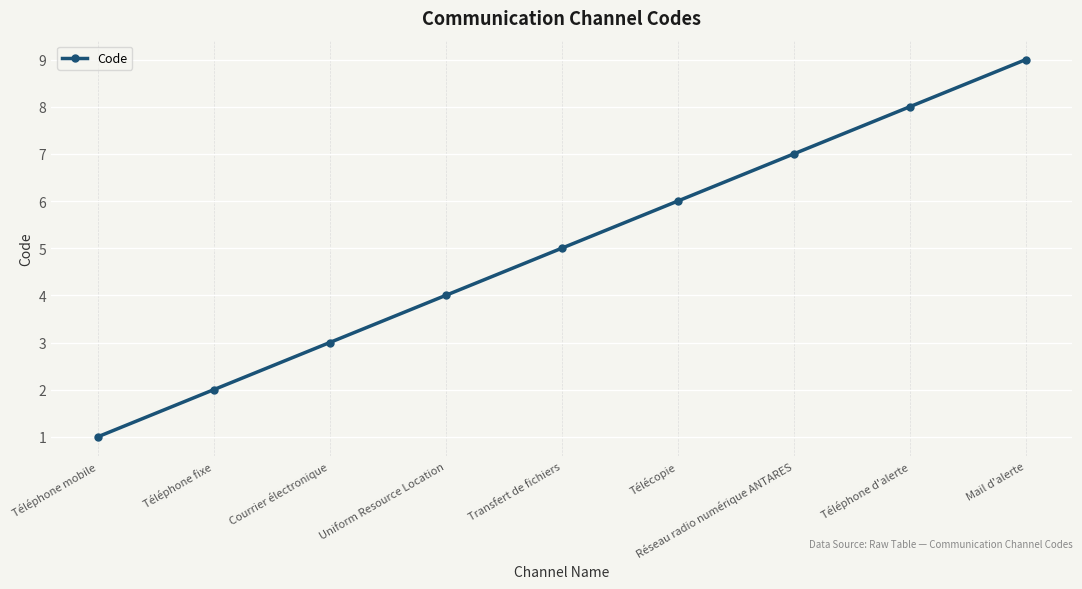

How many values are below 5?

4